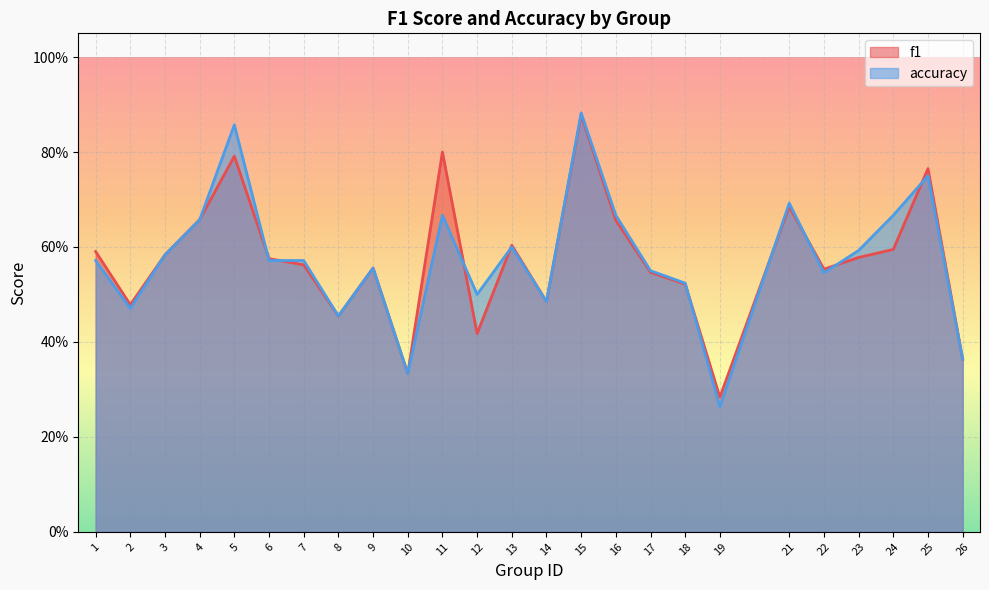

Between 2 and 7, which series saw the biggest shift?

accuracy